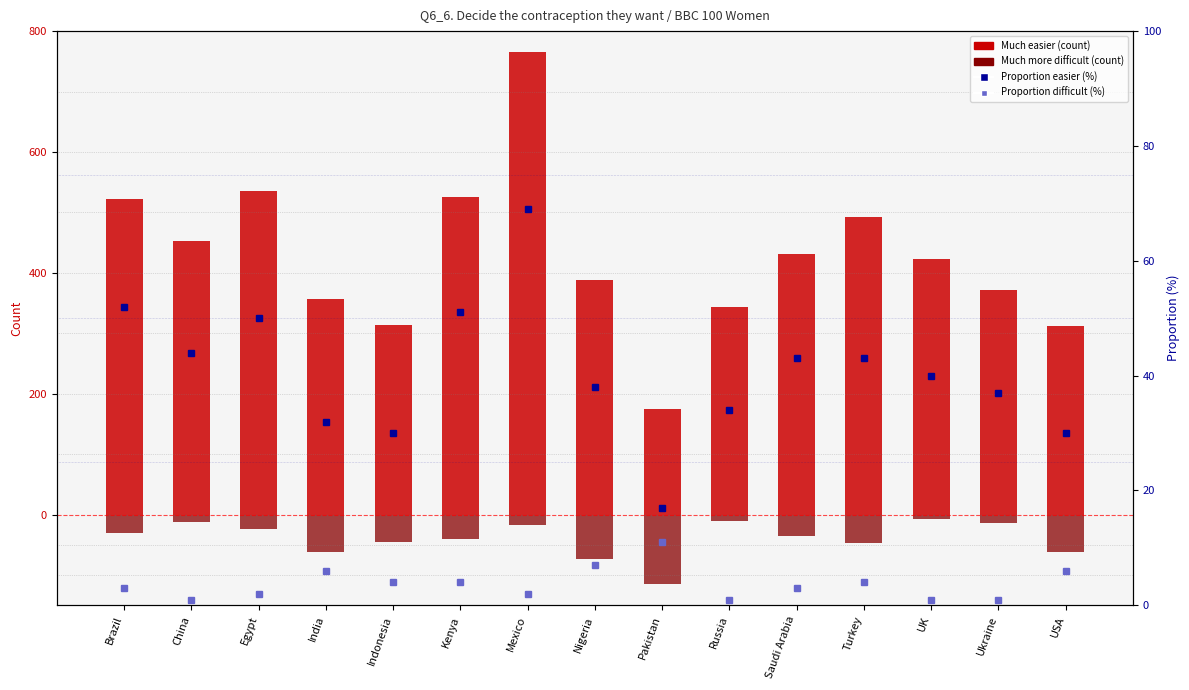

Rank the categories by Much more difficult value from lowest to highest.

Pakistan, Nigeria, India, USA, Turkey, Indonesia, Kenya, Saudi Arabia, Brazil, Egypt, Mexico, Ukraine, China, Russia, UK